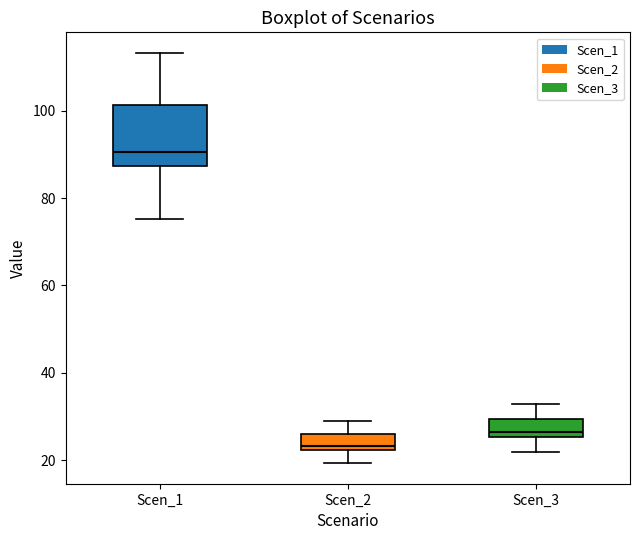

Reading left to right, transcribe this box plot: for each box, give where its median line is, the range the box spans, and where its two whiskers end, as read against the y-axis. The values are not printed on the chart, so give them approximately, as read against the axis.

Scen_1: median 90, box 88 to 102, whiskers 76 to 114
Scen_2: median 24, box 22 to 26, whiskers 20 to 30
Scen_3: median 26 (just above the box's lower edge), box 26 to 30, whiskers 22 to 32